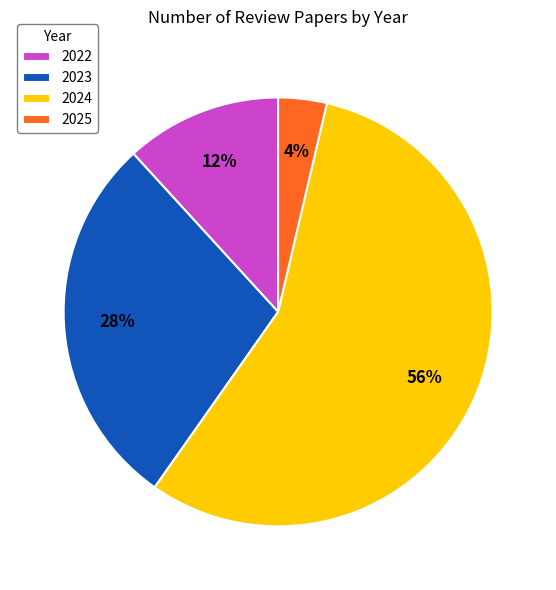

To the nearest percent, what is the average slice percentage?

25%